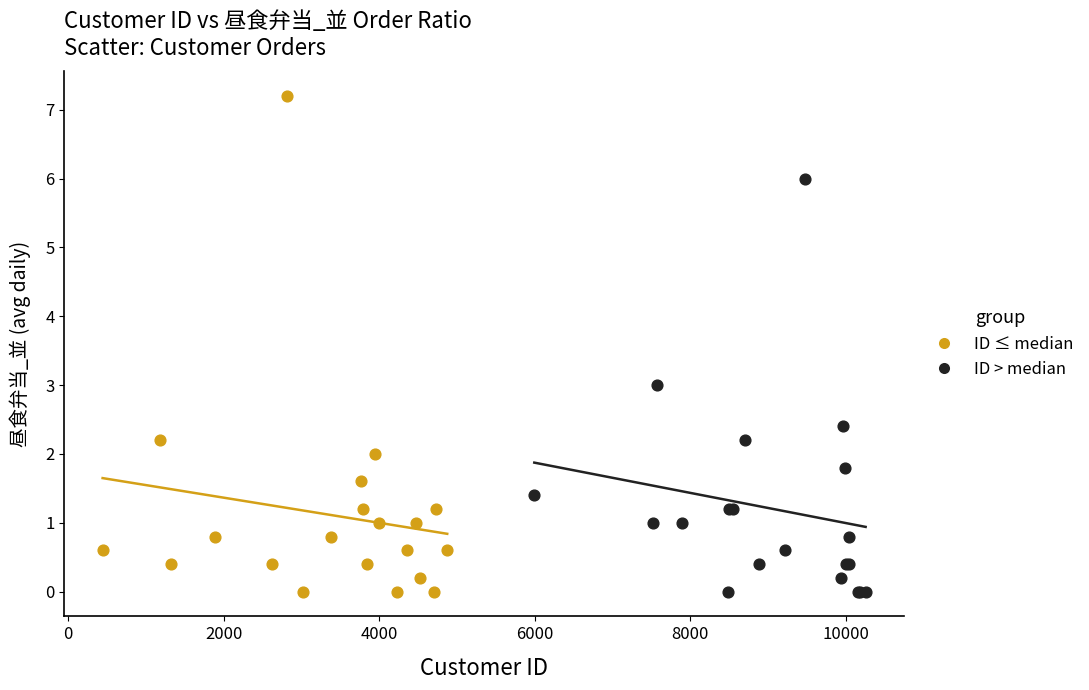

Which series reaches the maximum Y coordinate?

ID ≤ median